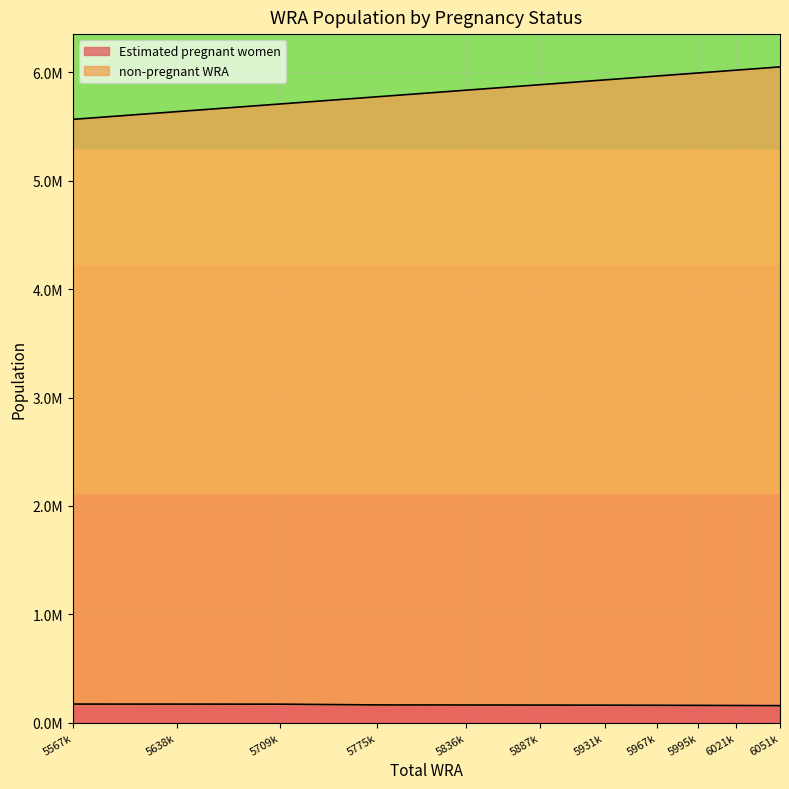

How many series are shown in this chart?

2